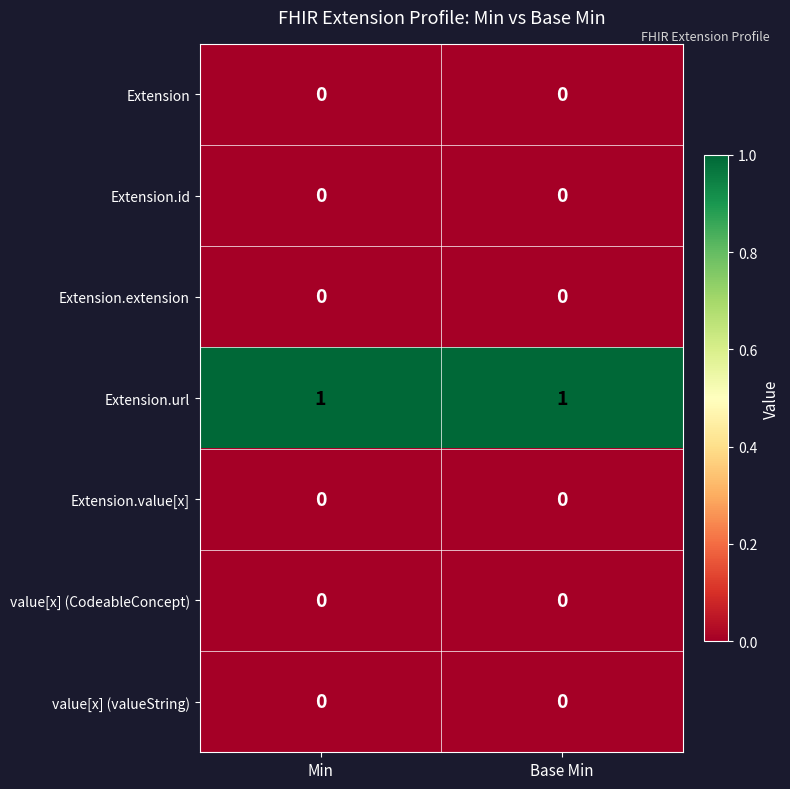

The Extension series shows 0 at Min. True or false?

True